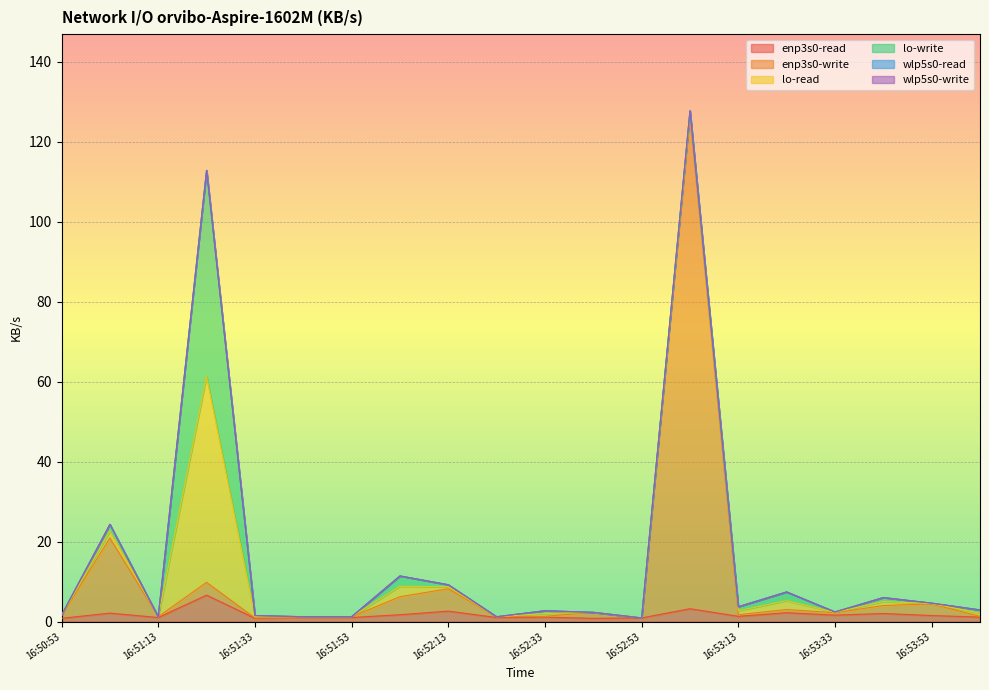

Reading left to right, what are all the values shown in this chart?

enp3s0-read: 0.8	2.1	1.0	6.6	0.8	1.0	1.0	1.7	2.6	1.0	1.1	0.8	0.9	3.2	1.3	2.2	1.6	2.0	1.5	1.1
enp3s0-write: 0.6	18.8	0.2	3.2	0.1	0.2	0.2	4.5	5.6	0.2	0.2	1.5	0.0	123.1	0.4	0.8	0.6	2.0	2.9	0.2
lo-read: 0.1	1.7	0.0	51.5	0.3	0.0	0.0	2.6	0.5	0.0	0.7	0.0	0.0	0.7	1.0	2.2	0.1	1.0	0.1	0.8
lo-write: 0.1	1.7	0.0	51.5	0.3	0.0	0.0	2.6	0.5	0.0	0.7	0.0	0.0	0.7	1.0	2.2	0.1	1.0	0.1	0.8
wlp5s0-read: 0.0	0.0	0.0	0.0	0.0	0.0	0.0	0.0	0.0	0.0	0.0	0.0	0.0	0.0	0.0	0.0	0.0	0.0	0.0	0.0
wlp5s0-write: 0.0	0.0	0.0	0.0	0.0	0.0	0.0	0.0	0.0	0.0	0.0	0.0	0.0	0.0	0.0	0.0	0.0	0.0	0.0	0.0